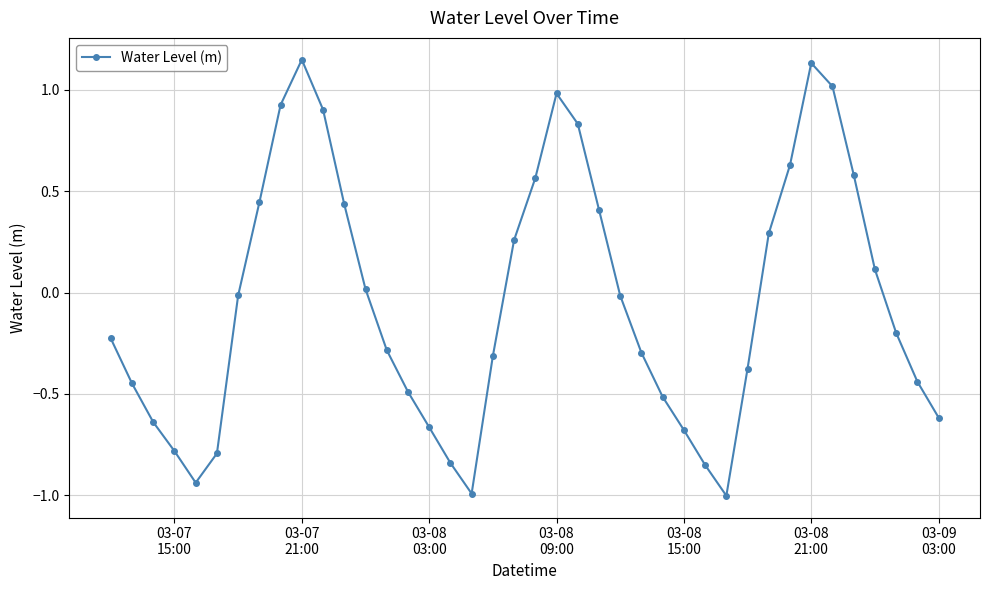

Is this an area chart (filled region under the line)?

No